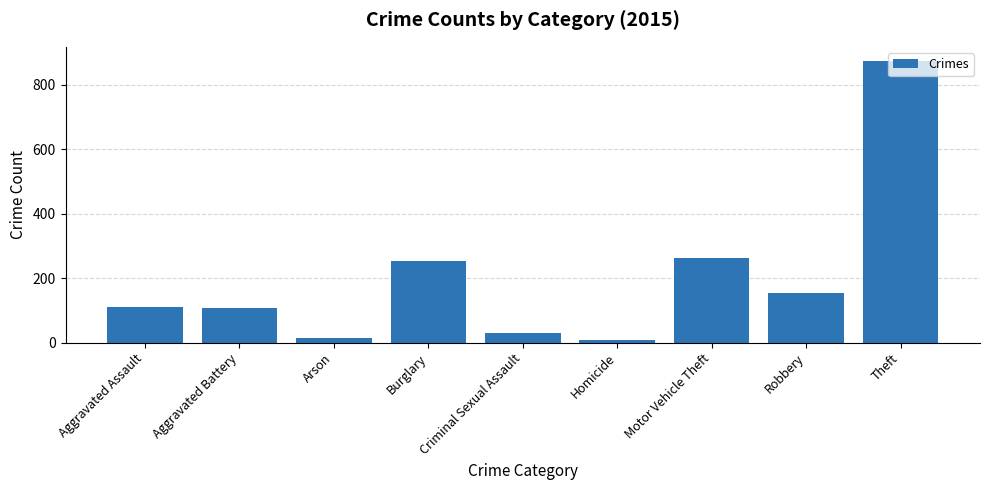

What is the sum of all values?

1812